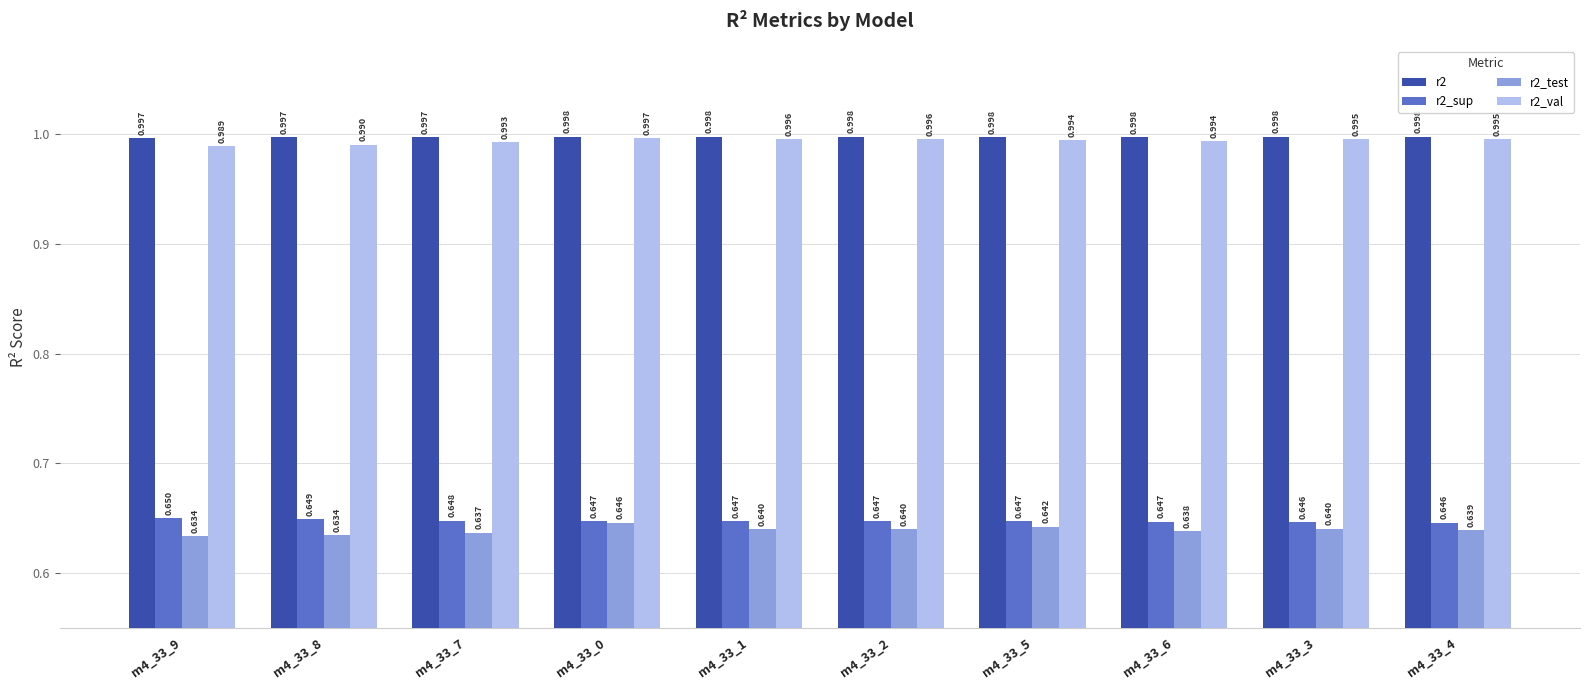

What is the label of the 8th bar from the left?

m4_33_6